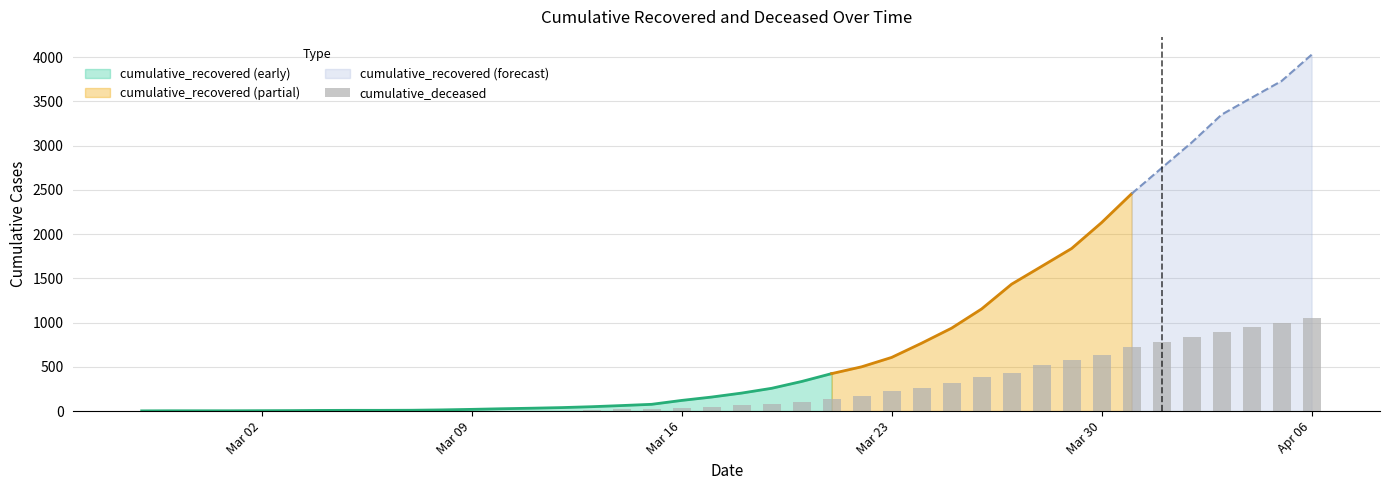

Does the chart contain stacked bars?

No